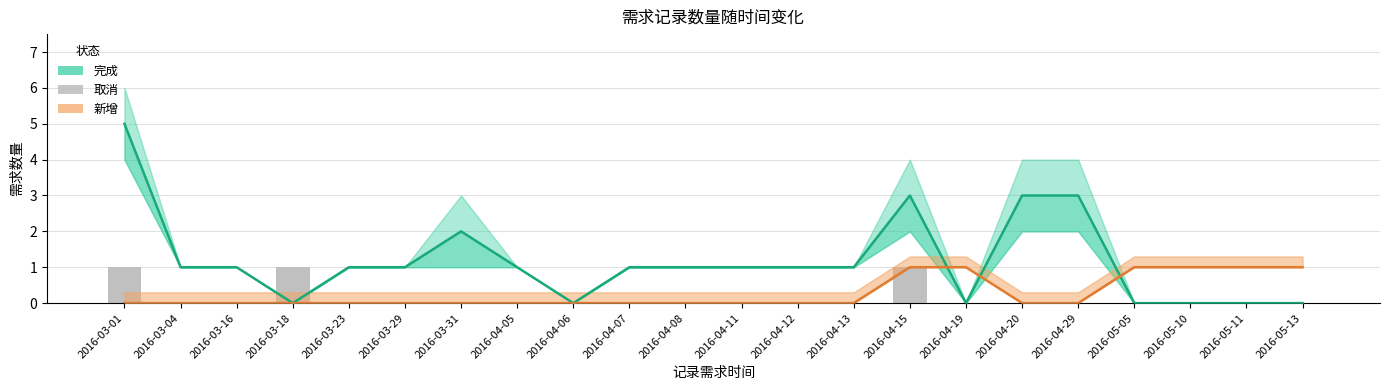

List the labels in order of 完成 value, smallest first.

2016-03-18, 2016-04-06, 2016-04-19, 2016-05-05, 2016-05-10, 2016-05-11, 2016-05-13, 2016-03-04, 2016-03-16, 2016-03-23, 2016-03-29, 2016-04-05, 2016-04-07, 2016-04-08, 2016-04-11, 2016-04-12, 2016-04-13, 2016-03-31, 2016-04-15, 2016-04-20, 2016-04-29, 2016-03-01